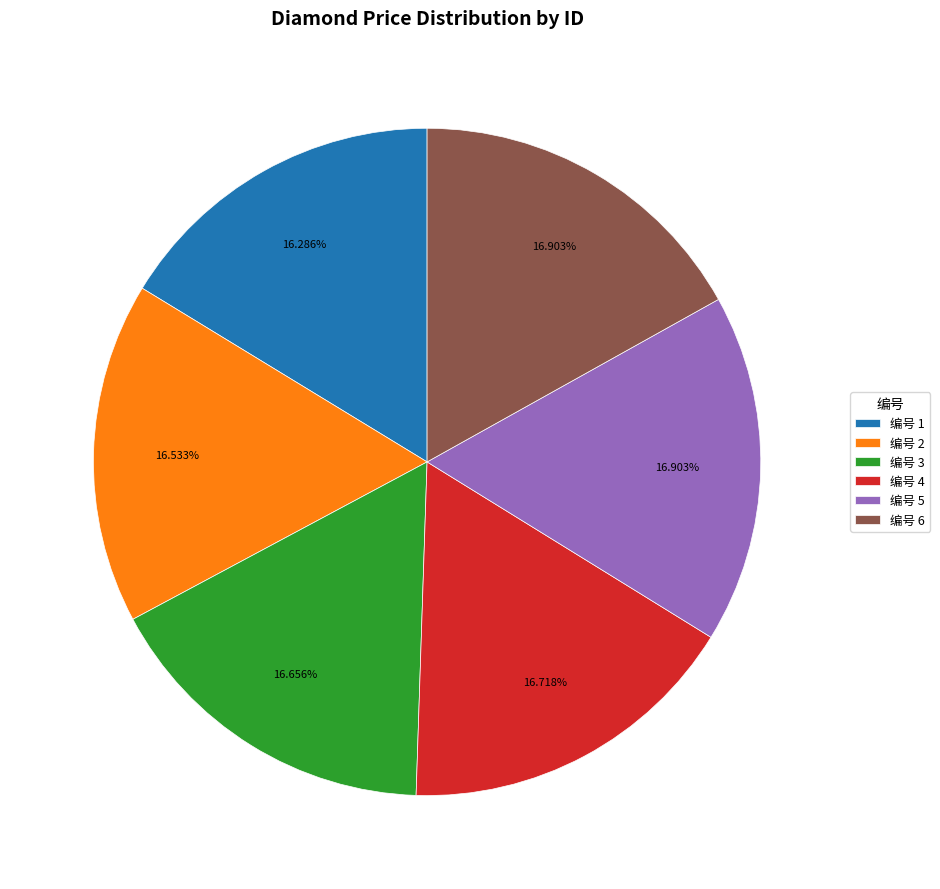

Do 编号 1 and 编号 6 together represent more than half of the pie?

No